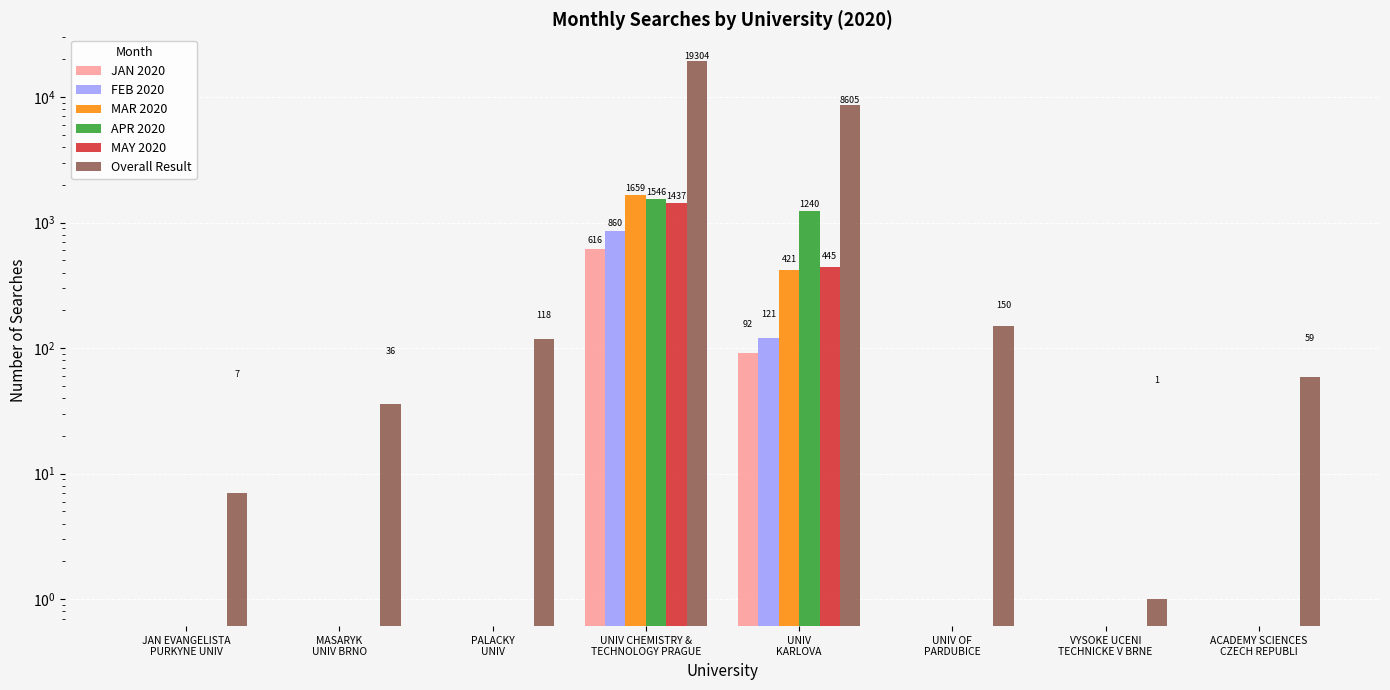

True or false: Overall Result has a value of 106 at ACADEMY SCIENCES
CZECH REPUBLI.

False